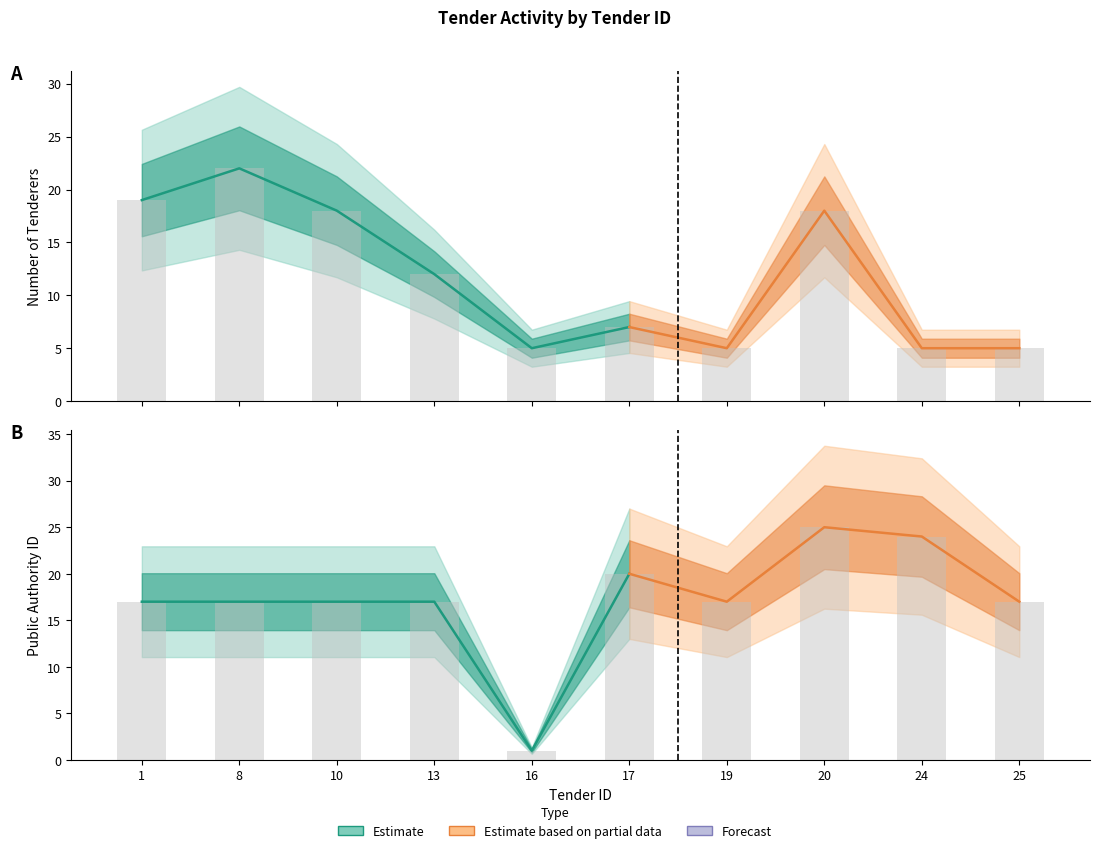

Which series has the largest range (max minus min)?

publicAuthority/id